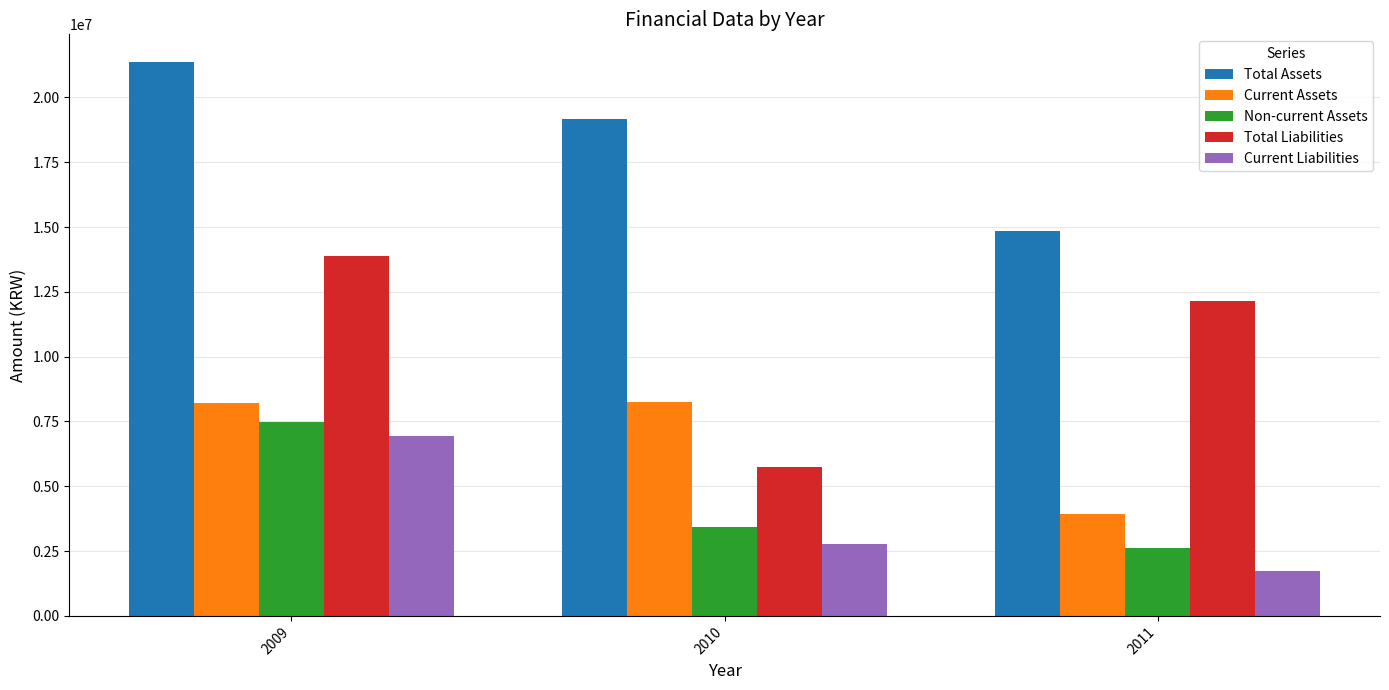

Which series has the largest range (max minus min)?

Total Liabilities